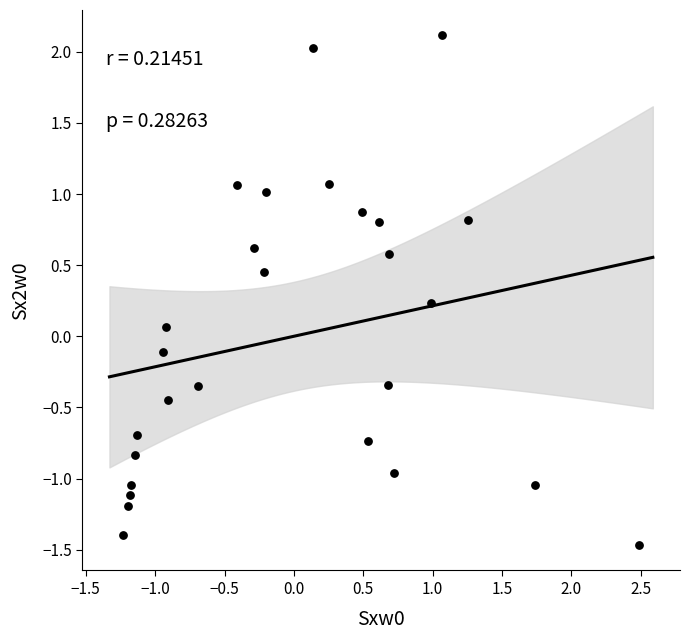

What is the range of Y values (max minus min)?

3.6